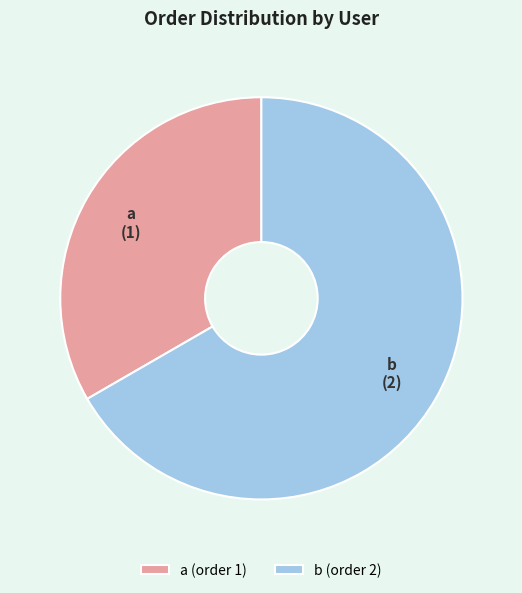

How many slices are in this pie chart?

2